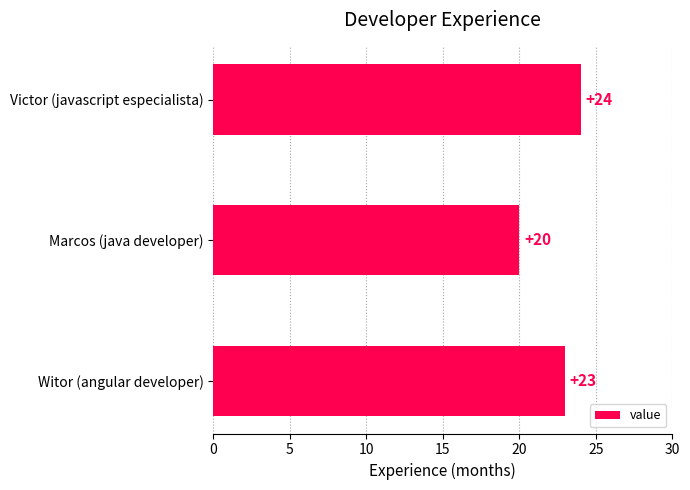

What is the maximum value shown in the chart?

24